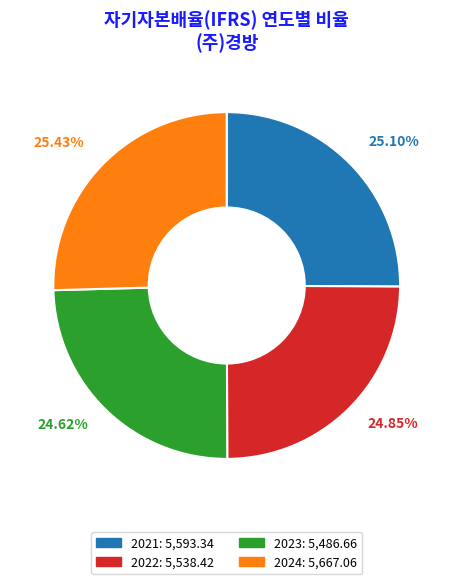

What is the ratio of the value at 2022 to the value at 2023?

1.0